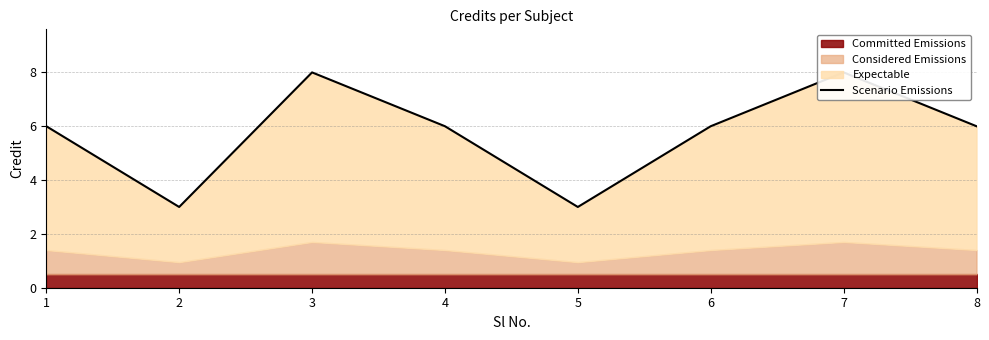

How many interior local peaks (higher than both neighbors) does the data have?

2